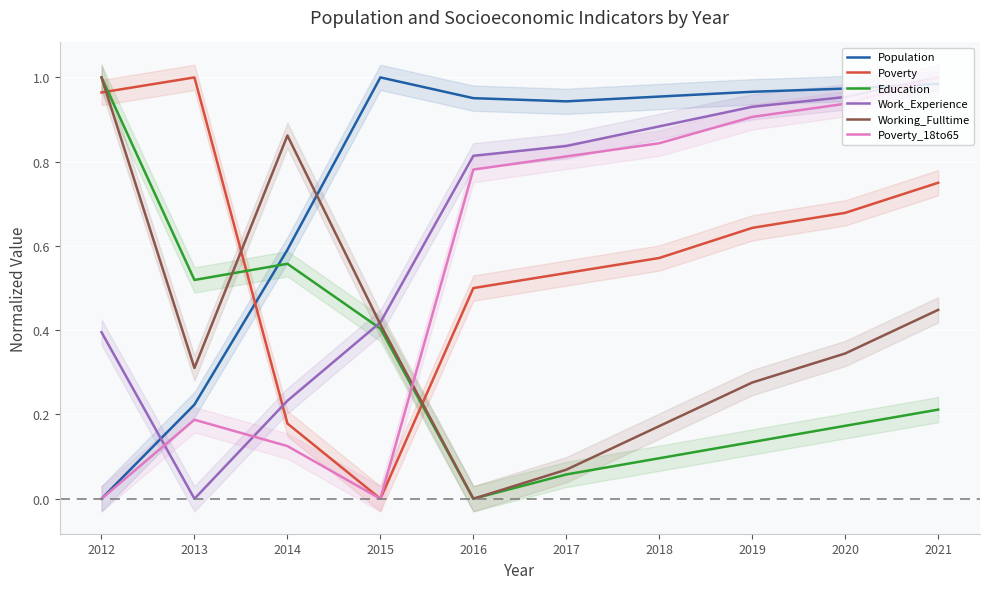

Which series has the widest spread of values?

Population